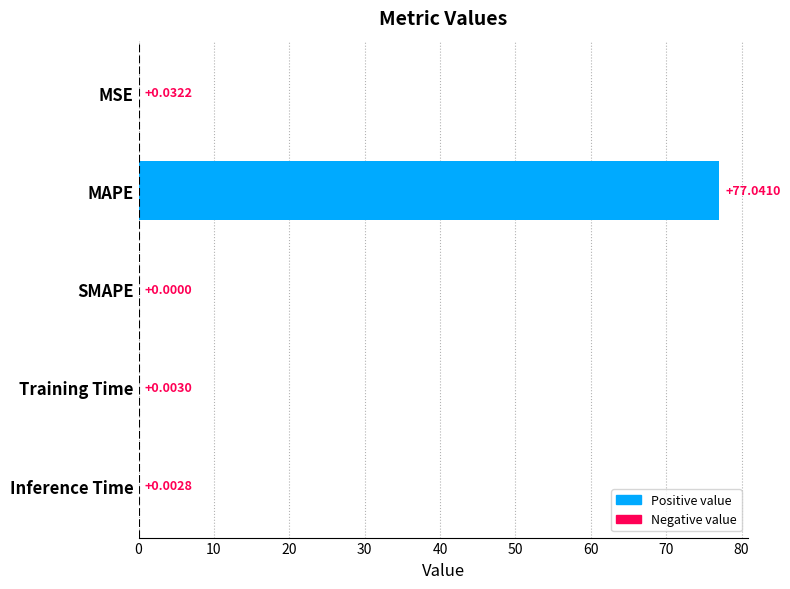

What is the change in value from MAPE to MSE?

-77.0